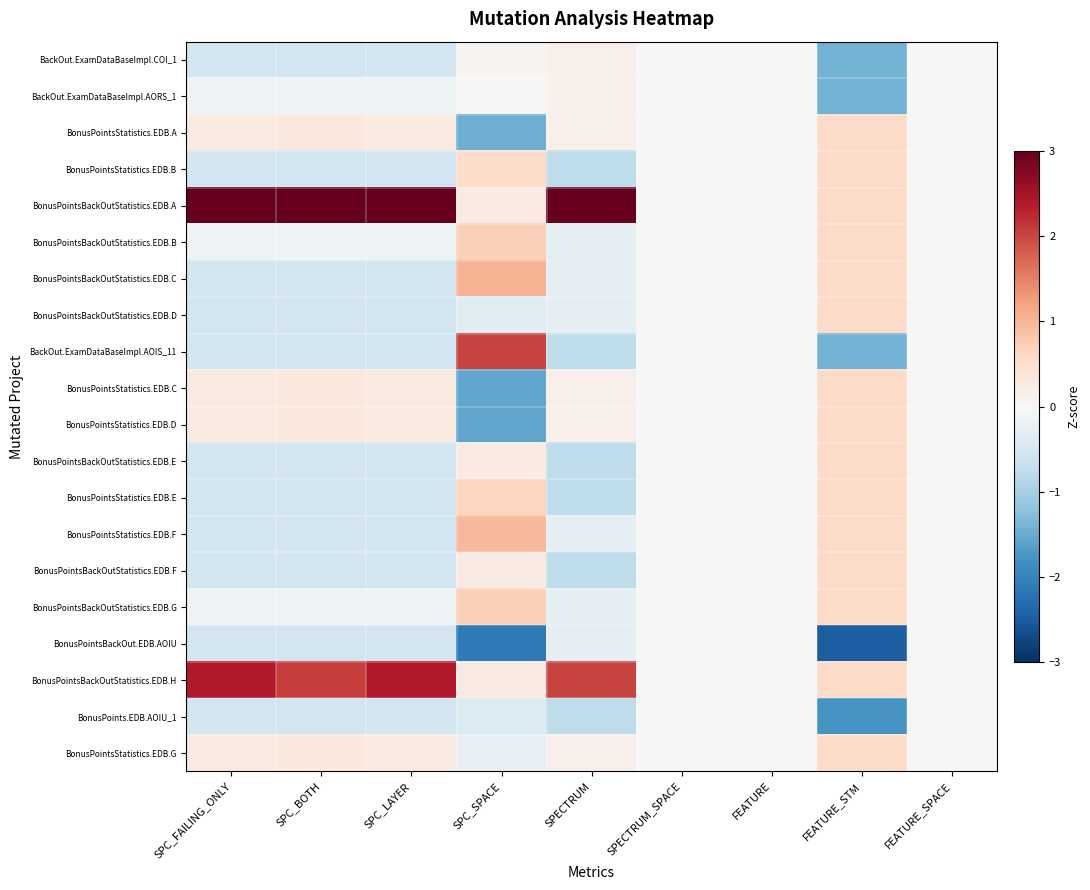

Count the number of categories in the chart.

9